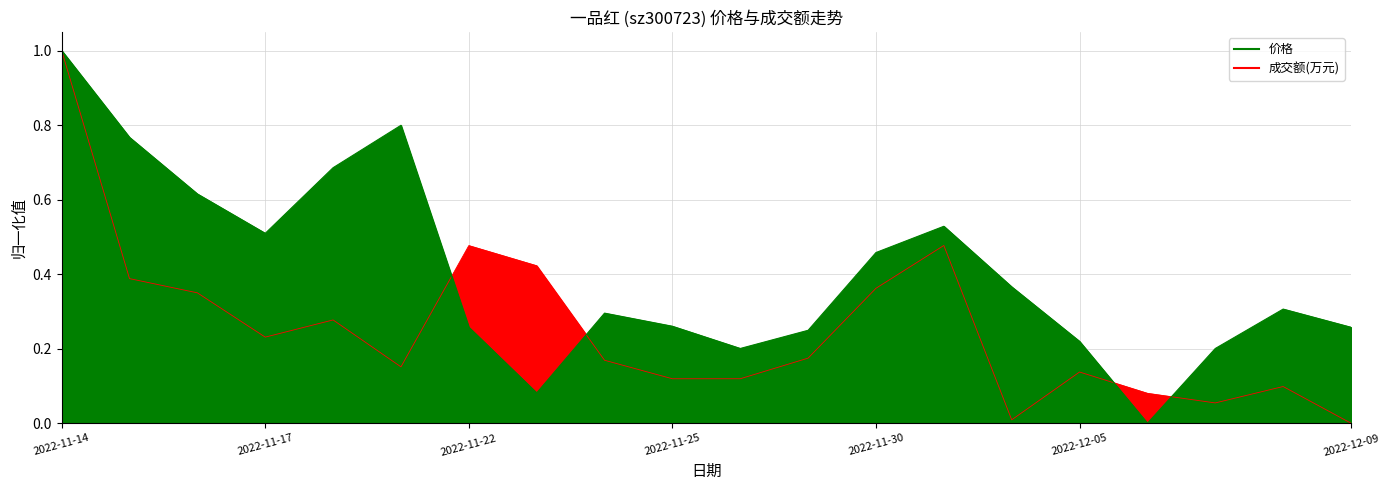

At which category does 成交额(万元) reach its first local peak?

2022-11-18